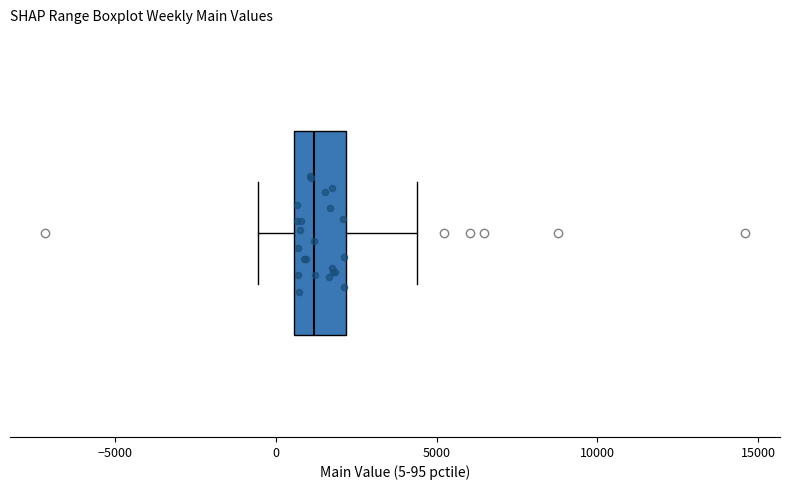

Read this box plot against the x-axis: the position of the median line, the range covered by the box, and the ends of both whiskers. The values are not printed on the chart, so give them approximately, as read against the axis.

median 1000, box 500 to 2000, whiskers -500 to 4500